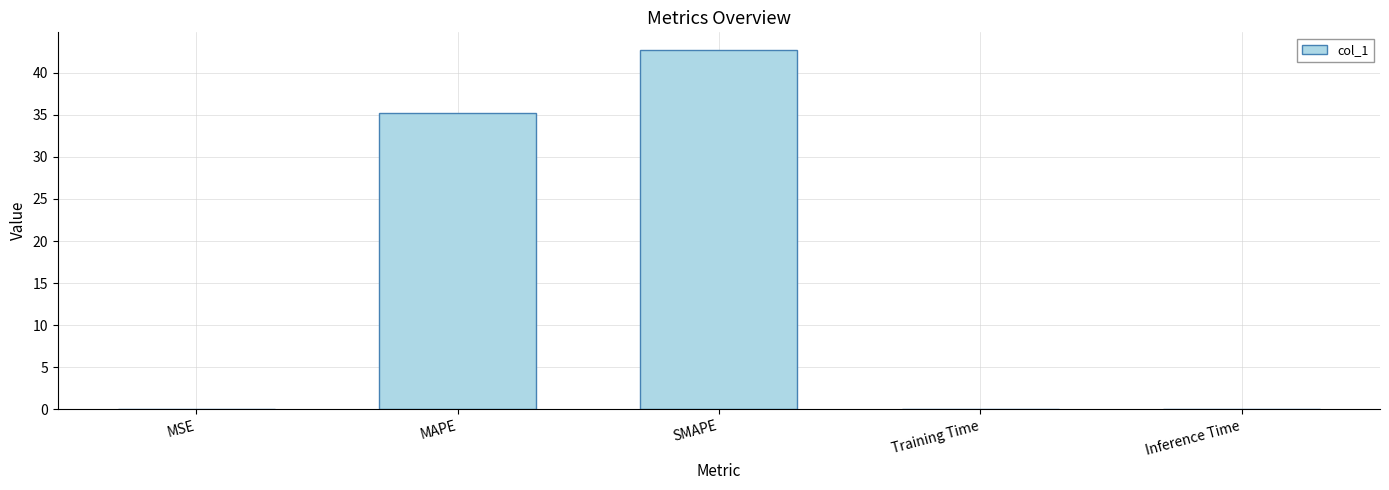

What is the maximum value shown in the chart?

42.7